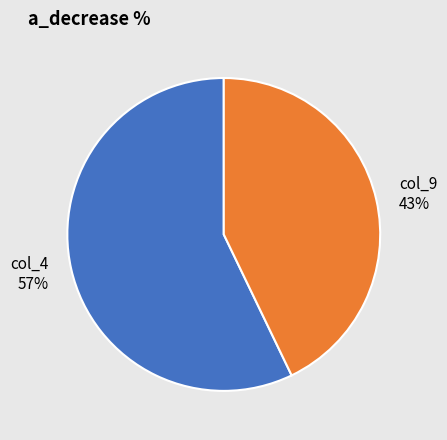

The col_4 slice represents 70% of the pie. True or false?

False